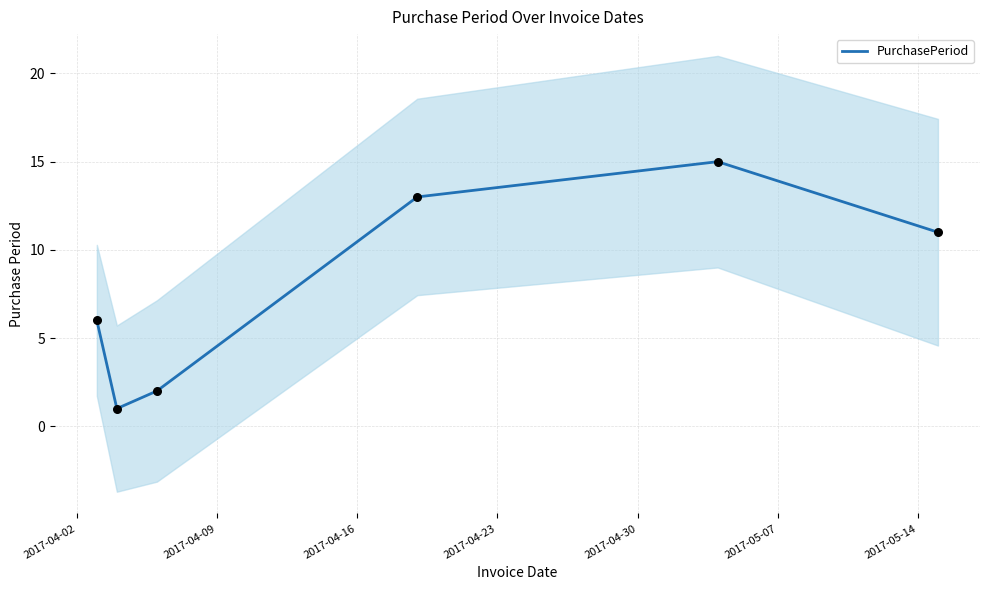

What is the change in value from 2017-04-16 to 2017-04-23?

+11